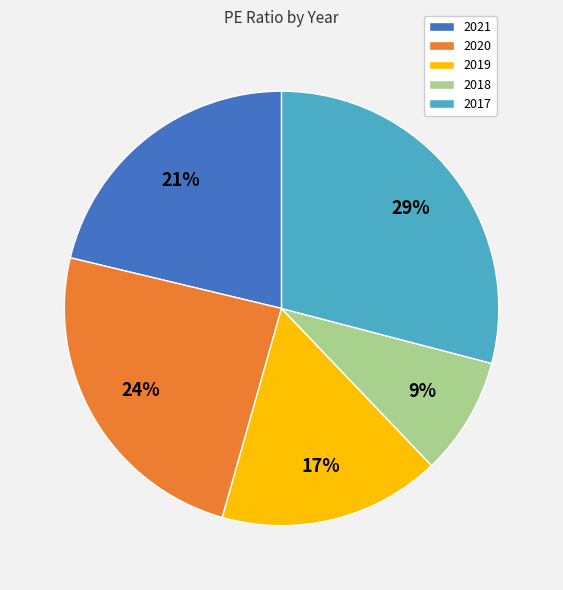

What is the largest slice in the pie chart?

2017